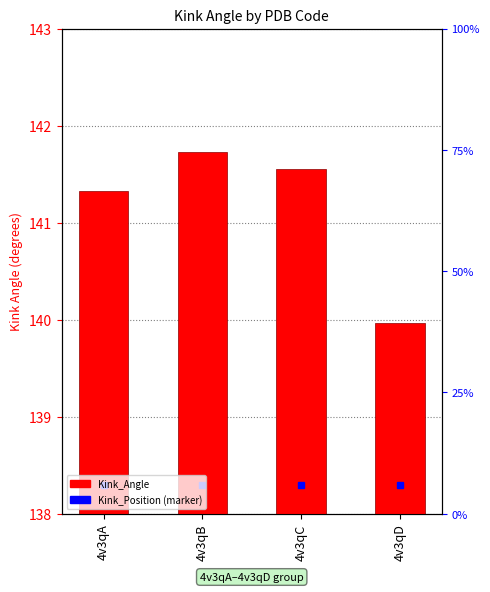

What is the difference between the values at 4v3qA and 4v3qD?

1.4